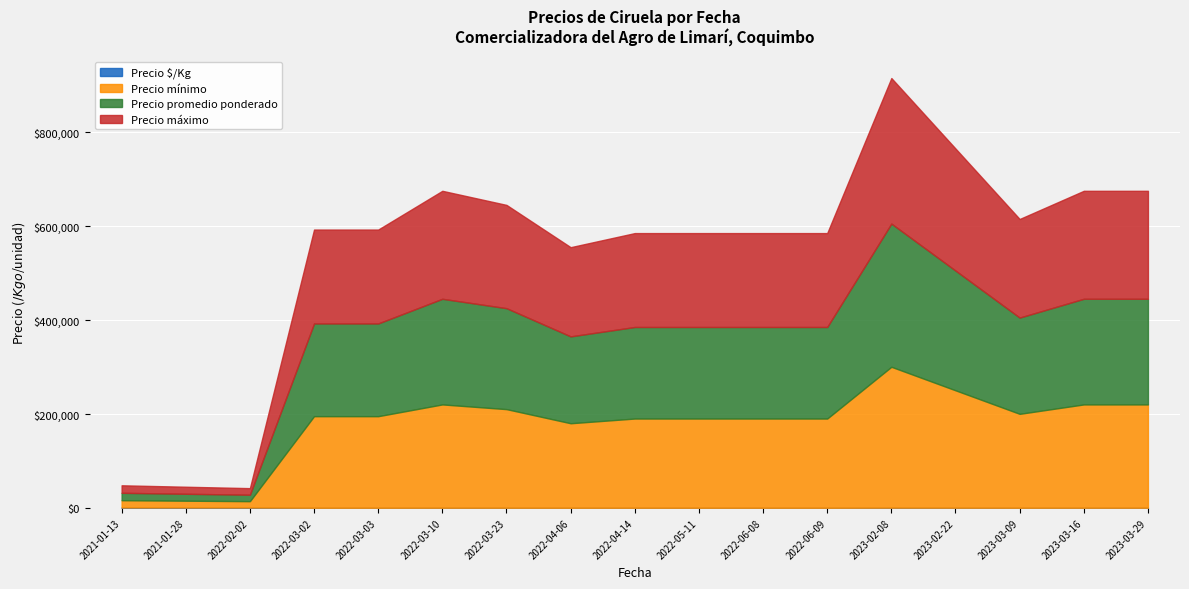

At how many categories does at least one series exceed 120329?

14